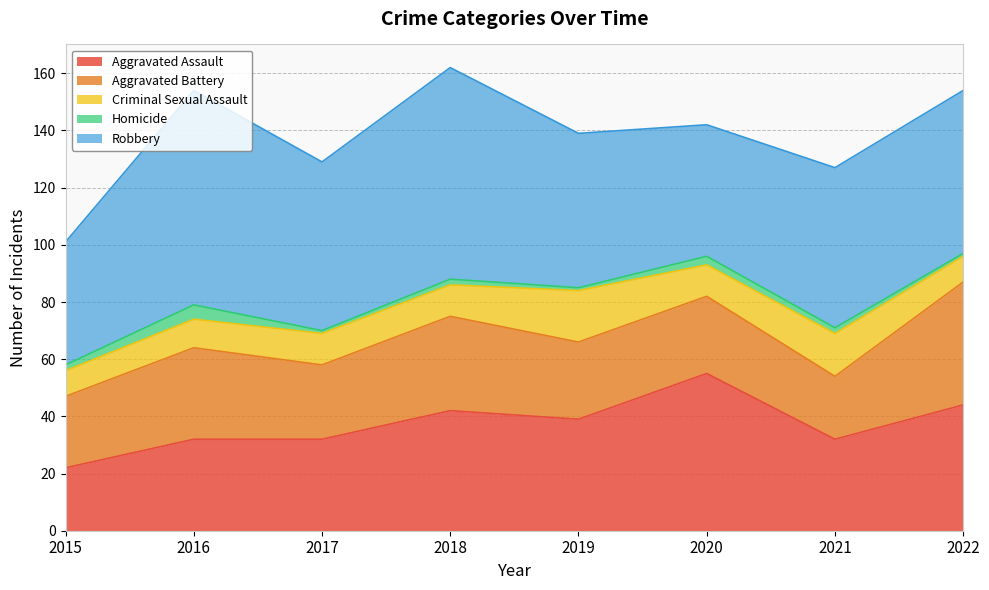

At which label is Aggravated Assault closest to 38?

2019